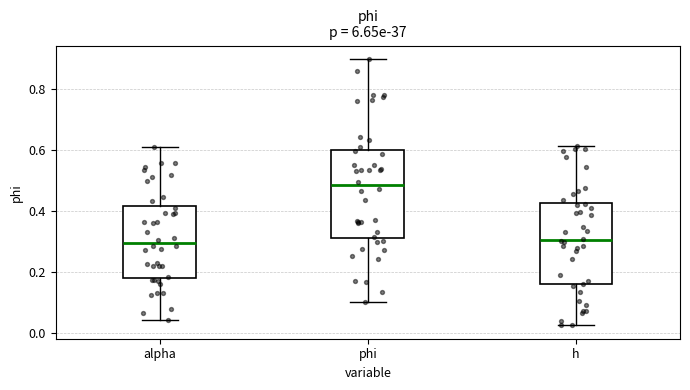

Comparing the boxes themselves (not the whiskers), which one is the tallest?

phi